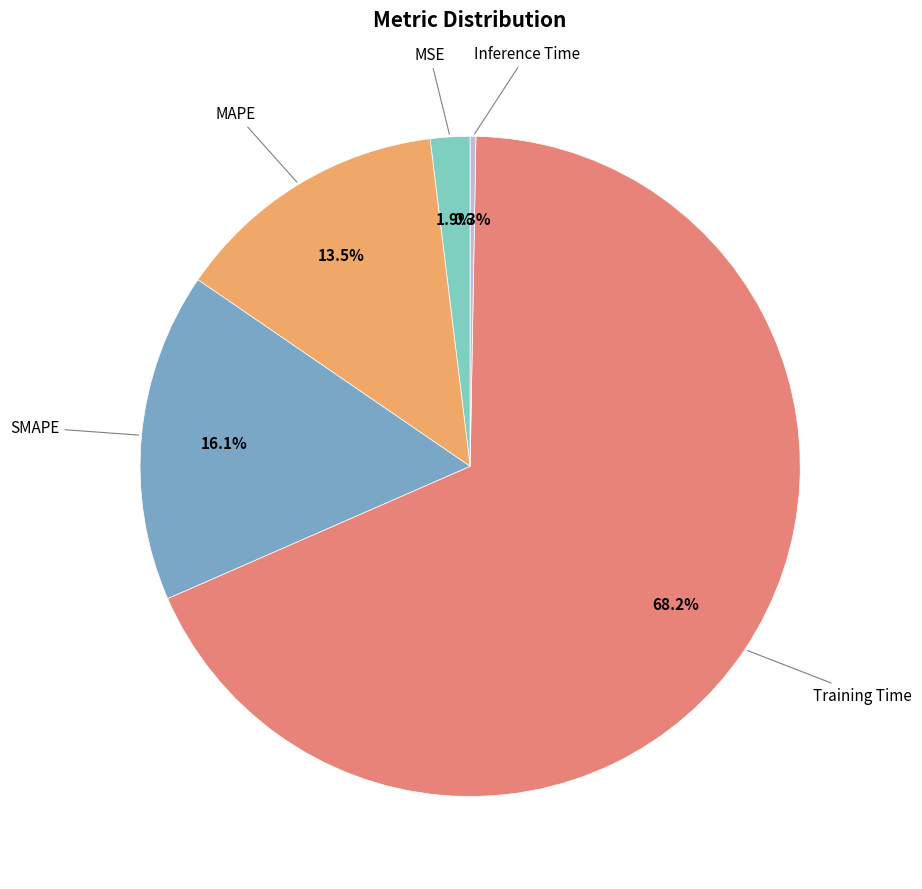

Does any single category account for the majority?

Yes